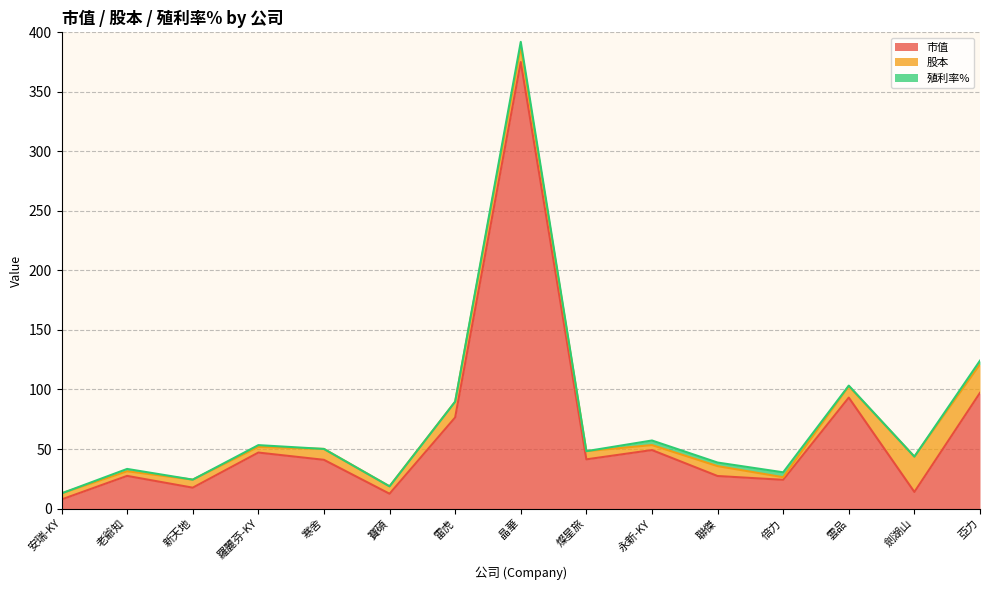

How many intersections are there between 市值 and 股本?

2